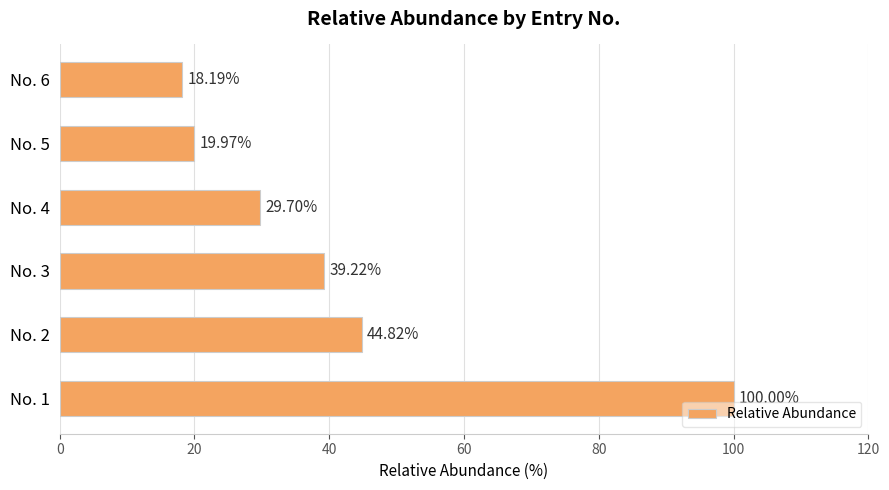

List the labels in order of value, smallest first.

No. 6, No. 5, No. 4, No. 3, No. 2, No. 1